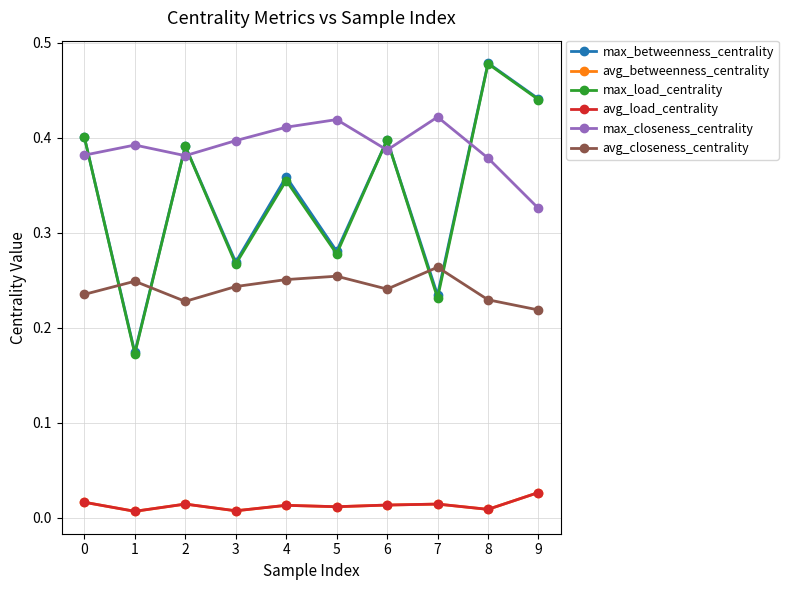

Does the chart have visible grid lines?

Yes